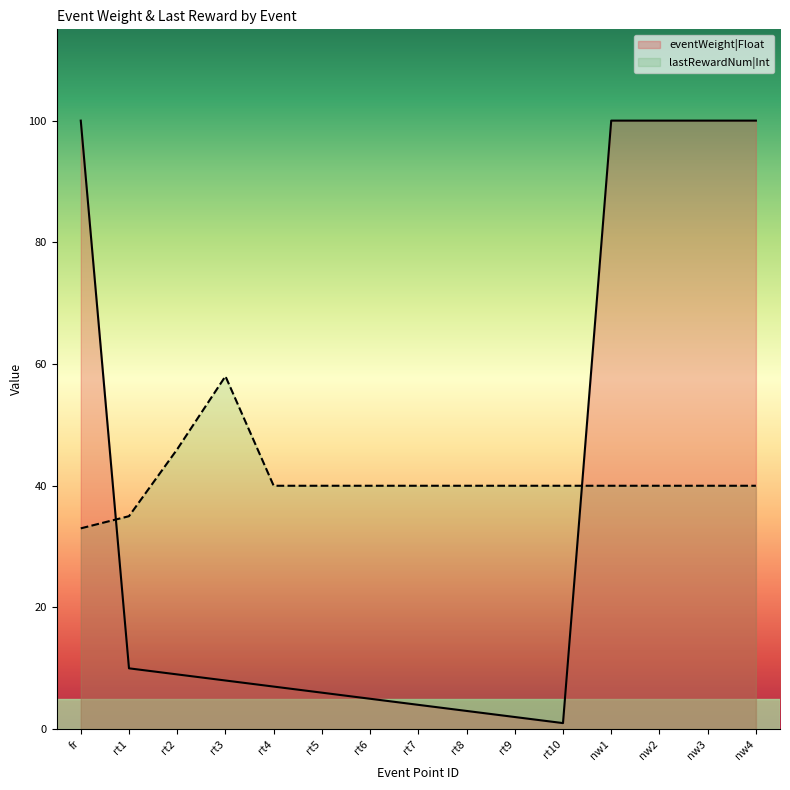

Is it true that eventWeight|Float equals 9 at rt2?

True